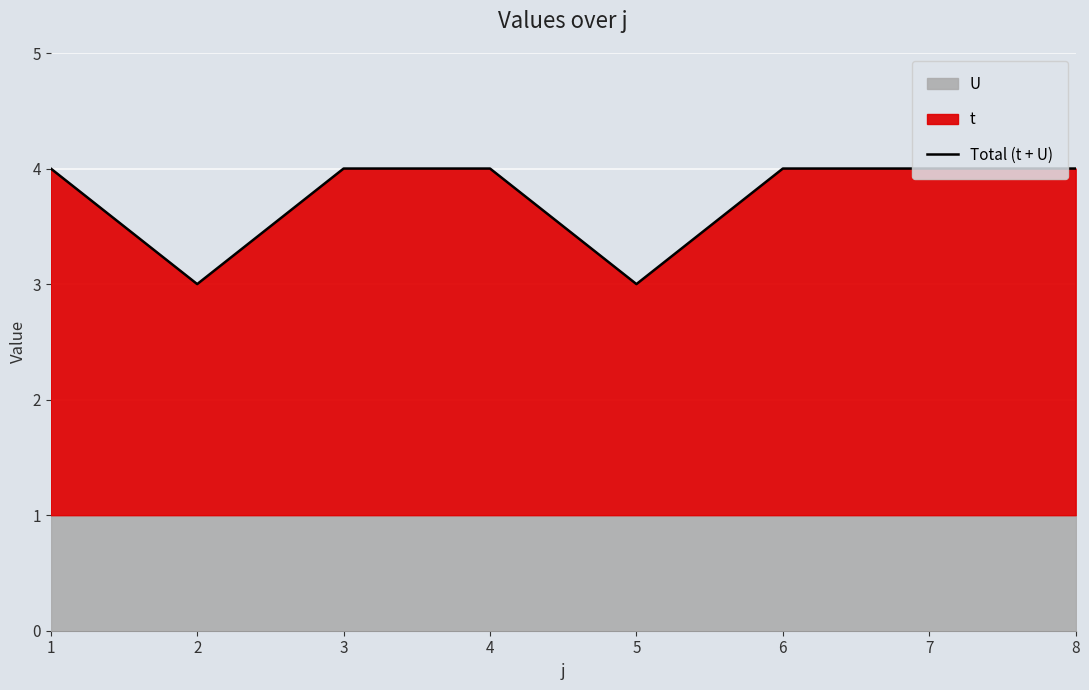

True or false: Total (t + U) has a value of 4 at 4.

True